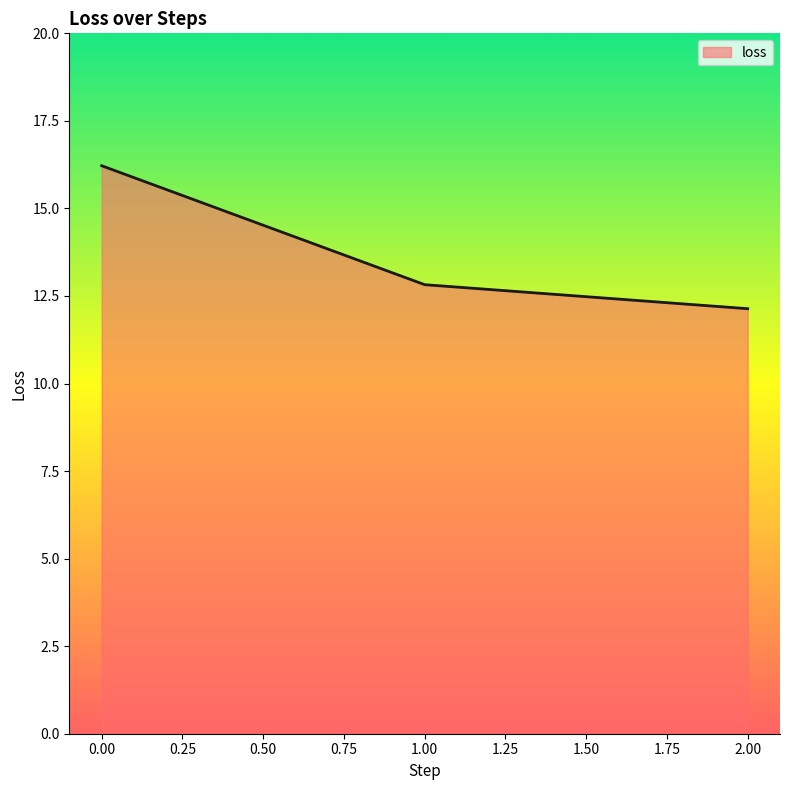

What is the change in value from 0.00 to 1.00?

-3.4